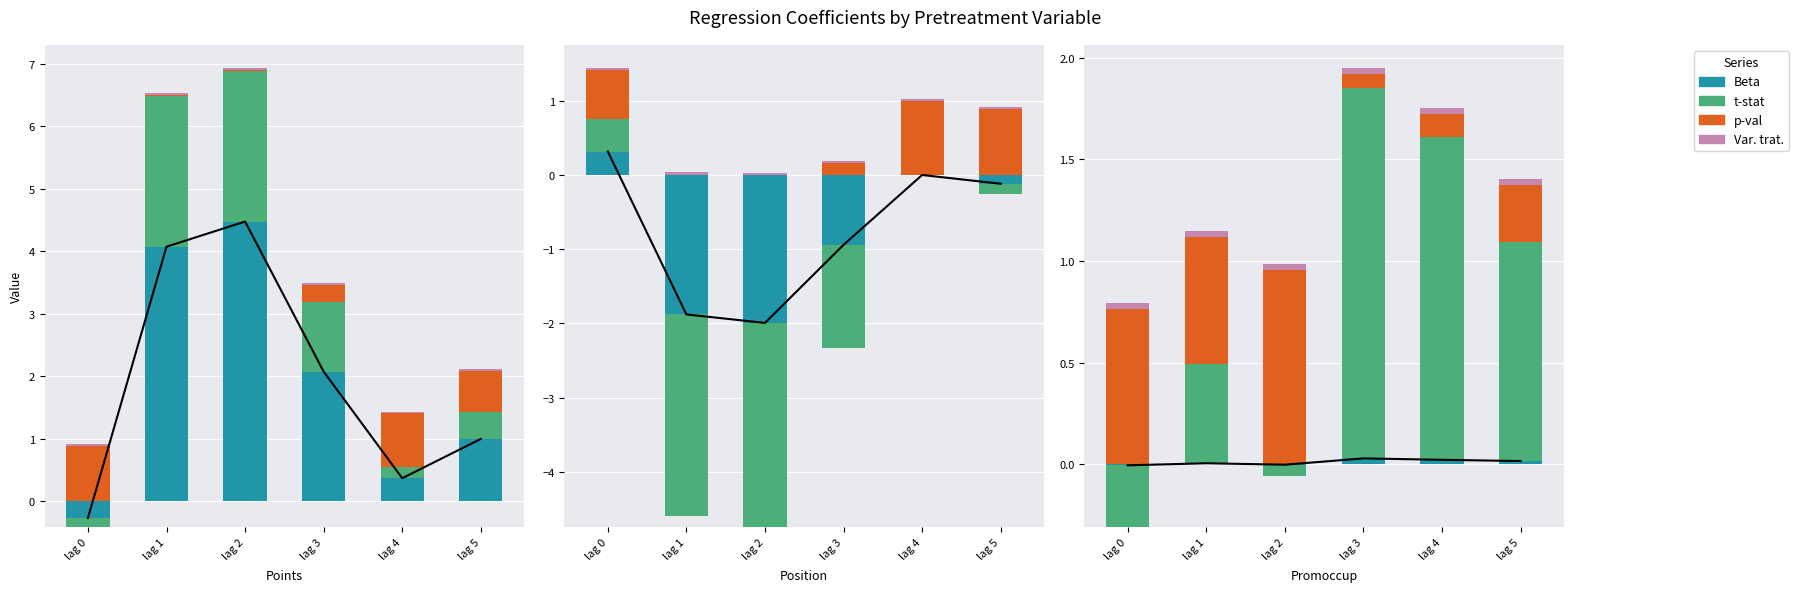

Which series has the largest range (max minus min)?

t-stat